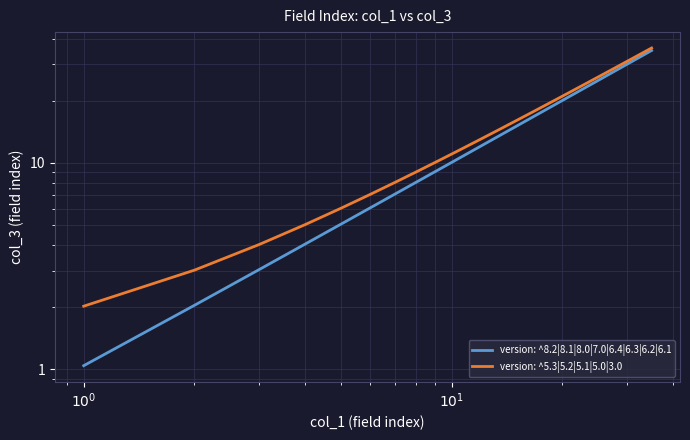

What are all the series names shown in the legend?

version: ^8.2|8.1|8.0|7.0|6.4|6.3|6.2|6.1, version: ^5.3|5.2|5.1|5.0|3.0